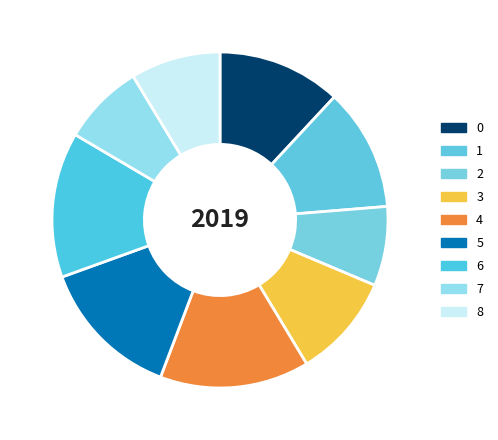

How many slices are in this pie chart?

9